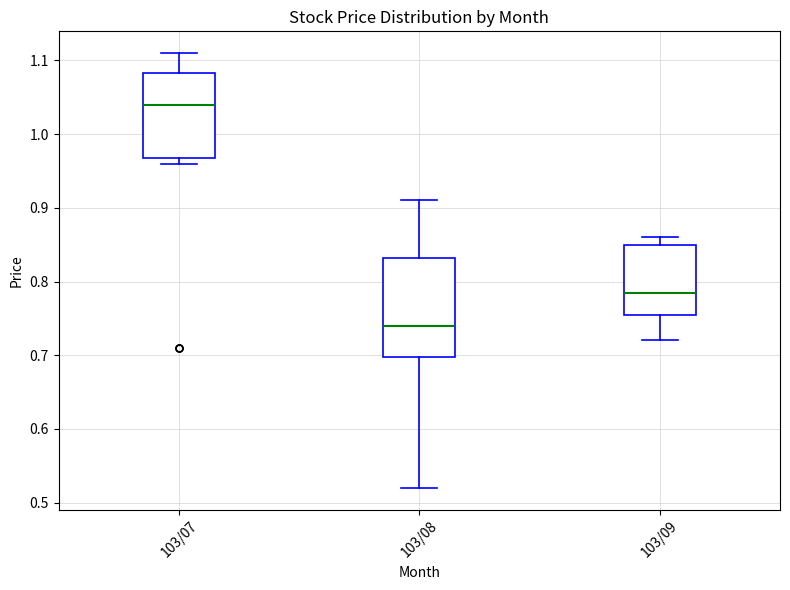

Which box has the lowest median line?

103/08